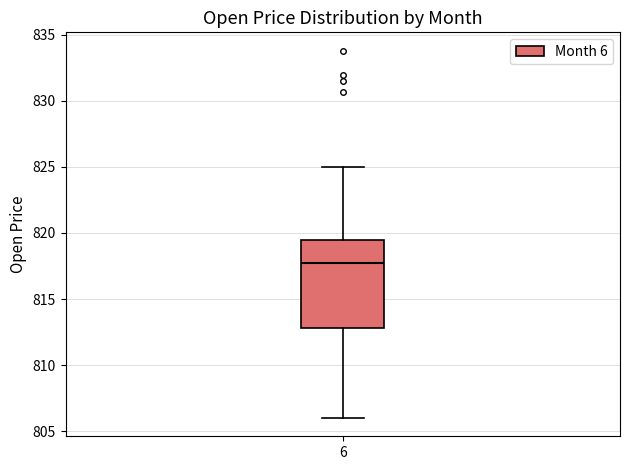

Read this box plot against the y-axis: the position of the median line, the range covered by the box, and the ends of both whiskers. The values are not printed on the chart, so give them approximately, as read against the axis.

median 817.5, box 813.0 to 819.5, whiskers 806.0 to 825.0